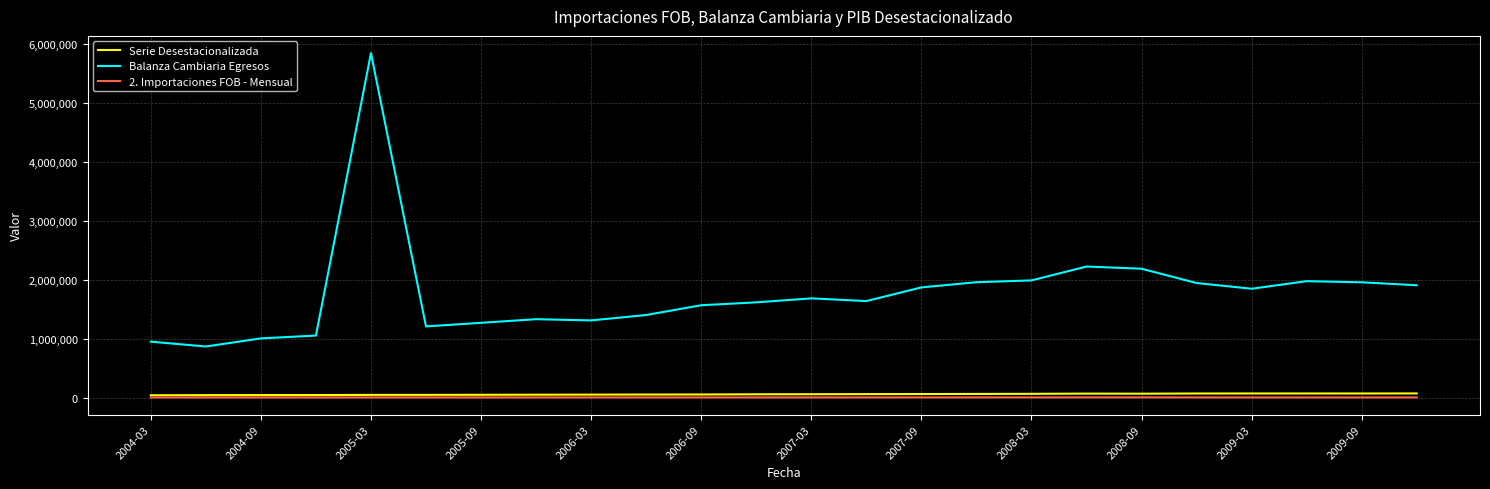

Which series has the largest total across all categories?

Balanza Cambiaria Egresos